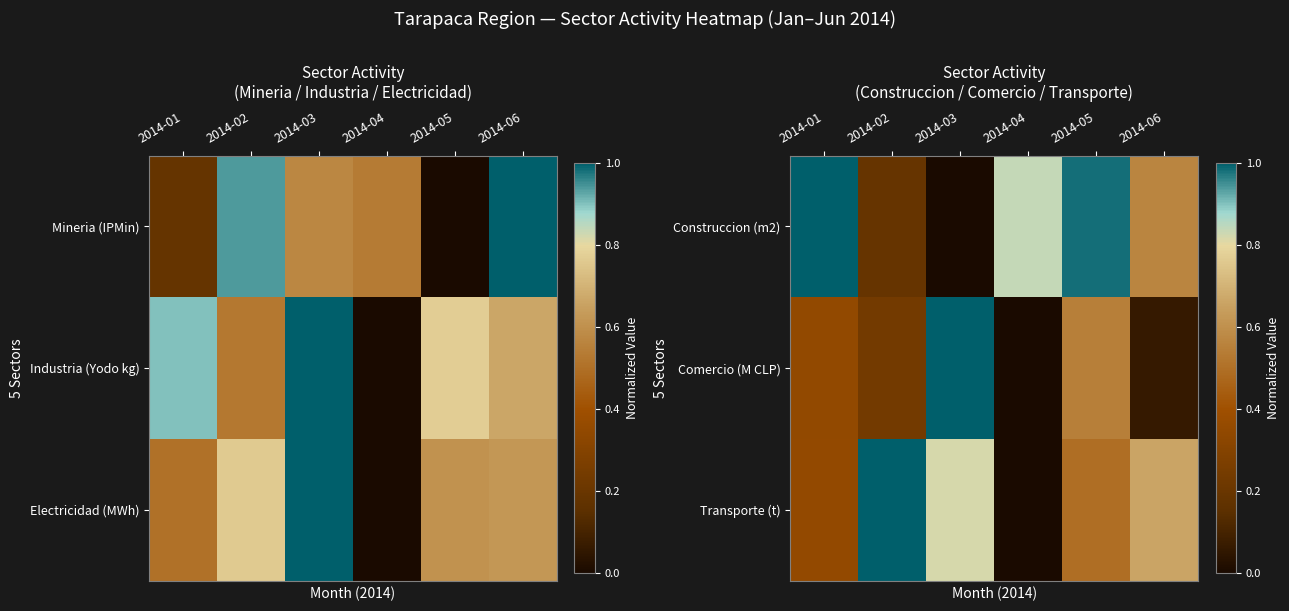

True or false: Transporte (t) has a value of 0.8 at 2014-03.

True